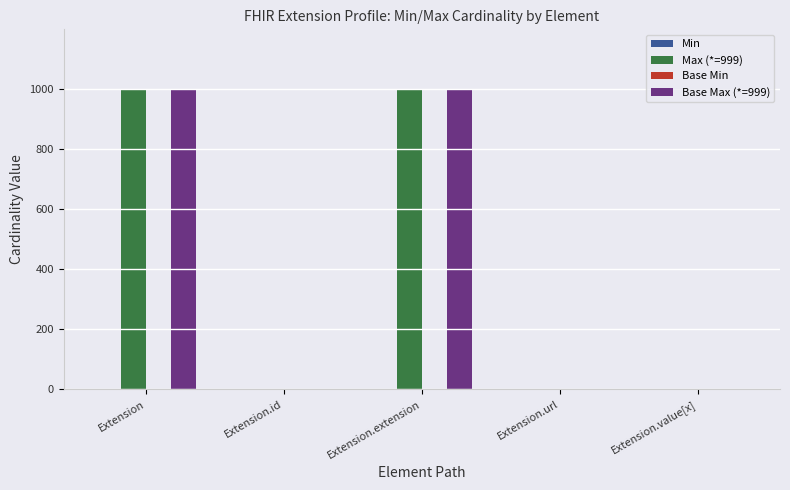

How many values in the Max (*=999) series exceed 1?

2